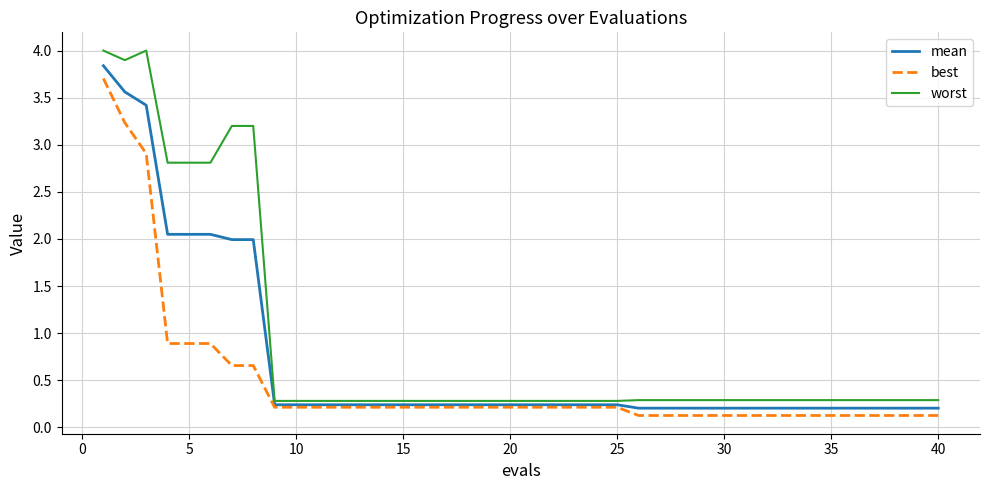

What is the lowest value of the best series?

0.1